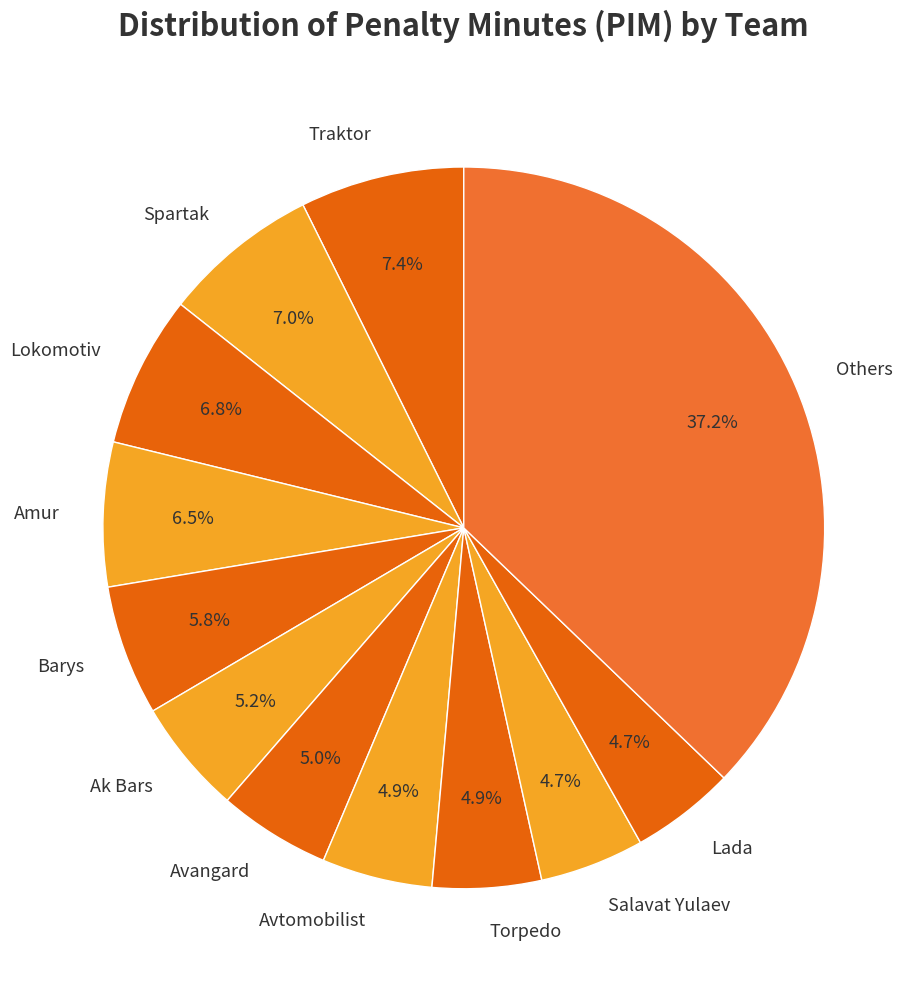

Which has a higher value, Torpedo or Amur?

Amur